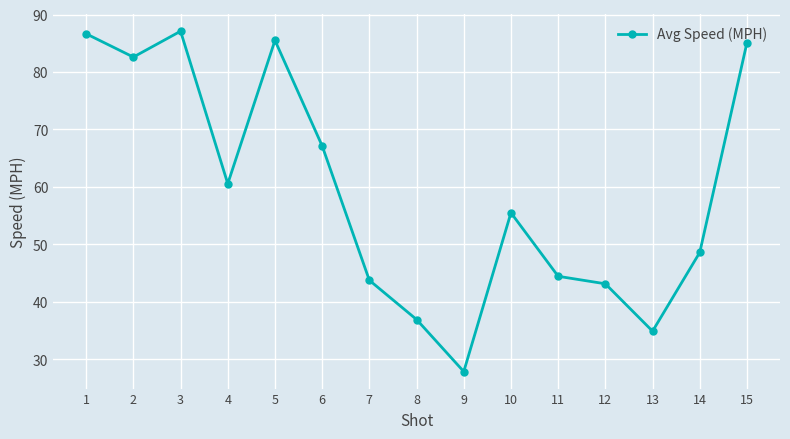

The chart shows a value of 43.6 at 1. True or false?

False